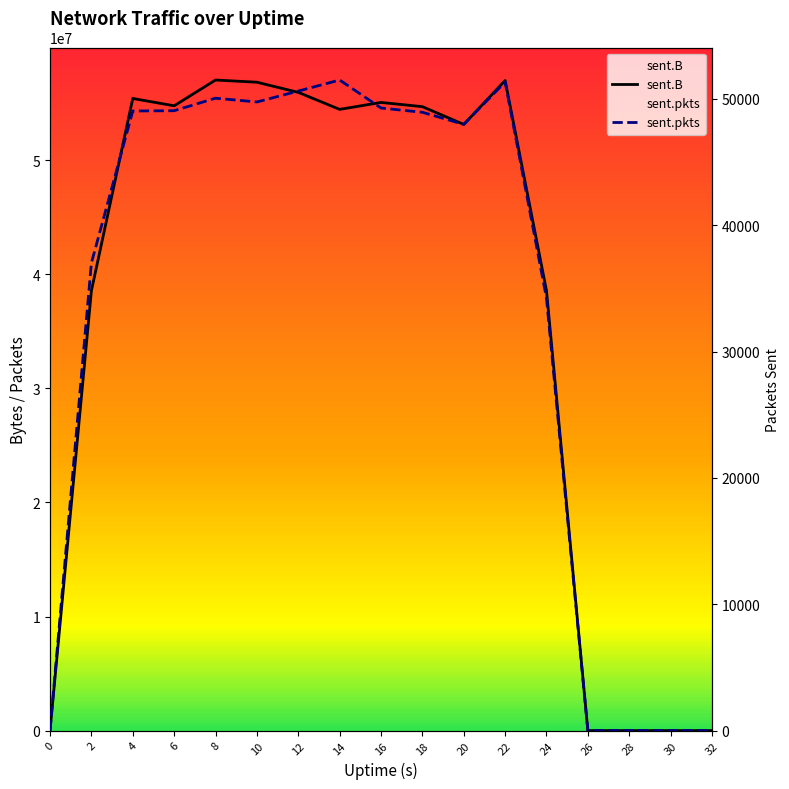

What is the difference between the sent.B values at 22 and 24?

18422236